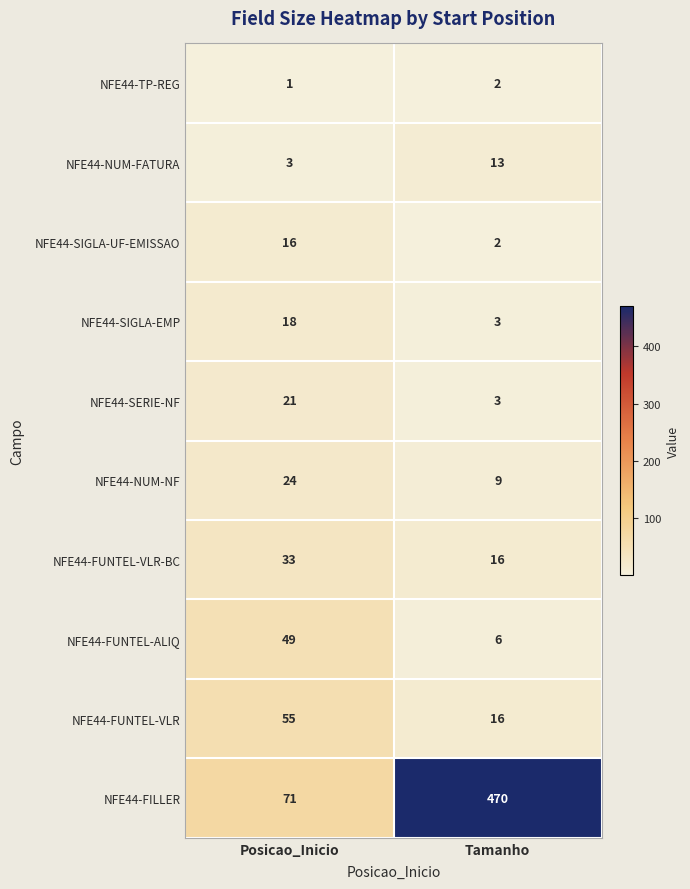

Reading left to right, transcribe all the data shown in this chart.

NFE44-TP-REG: Posicao_Inicio=1	Tamanho=2
NFE44-NUM-FATURA: Posicao_Inicio=3	Tamanho=13
NFE44-SIGLA-UF-EMISSAO: Posicao_Inicio=16	Tamanho=2
NFE44-SIGLA-EMP: Posicao_Inicio=18	Tamanho=3
NFE44-SERIE-NF: Posicao_Inicio=21	Tamanho=3
NFE44-NUM-NF: Posicao_Inicio=24	Tamanho=9
NFE44-FUNTEL-VLR-BC: Posicao_Inicio=33	Tamanho=16
NFE44-FUNTEL-ALIQ: Posicao_Inicio=49	Tamanho=6
NFE44-FUNTEL-VLR: Posicao_Inicio=55	Tamanho=16
NFE44-FILLER: Posicao_Inicio=71	Tamanho=470